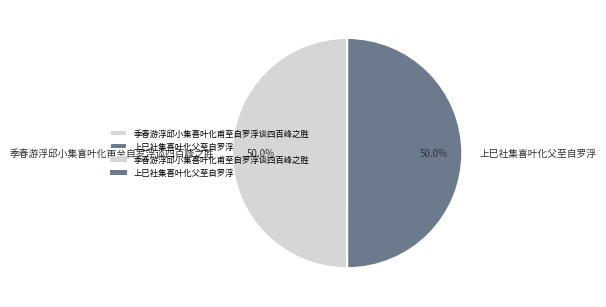

How many segments does this pie chart have?

2